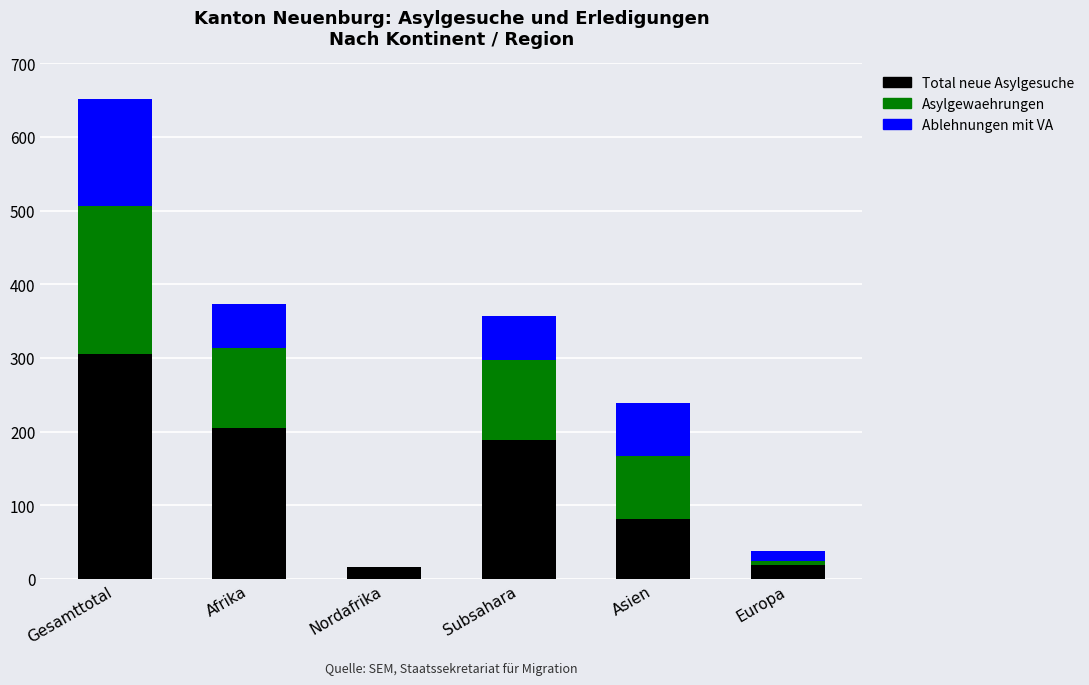

What is the highest value of the Total neue Asylgesuche series?

306